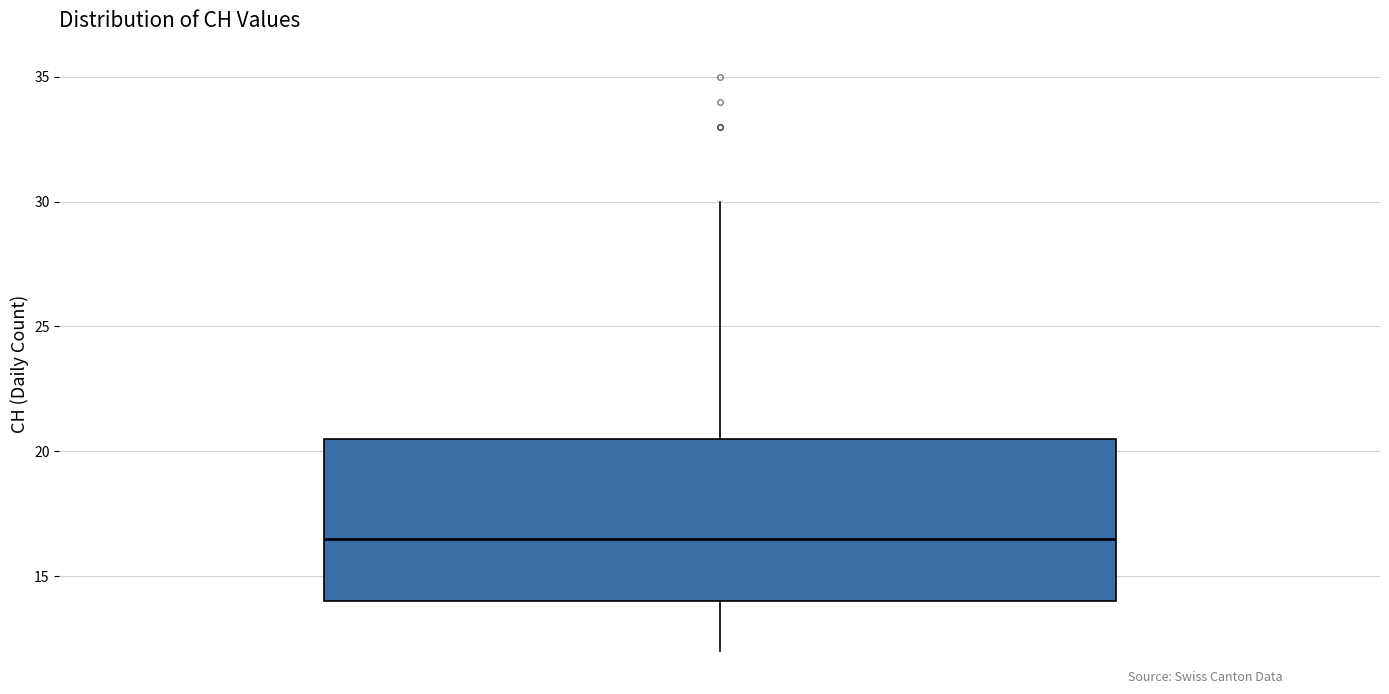

Read this box plot against the y-axis: the position of the median line, the range covered by the box, and the ends of both whiskers. The values are not printed on the chart, so give them approximately, as read against the axis.

median 16.5, box 14.0 to 20.5, whiskers 12.0 to 30.0